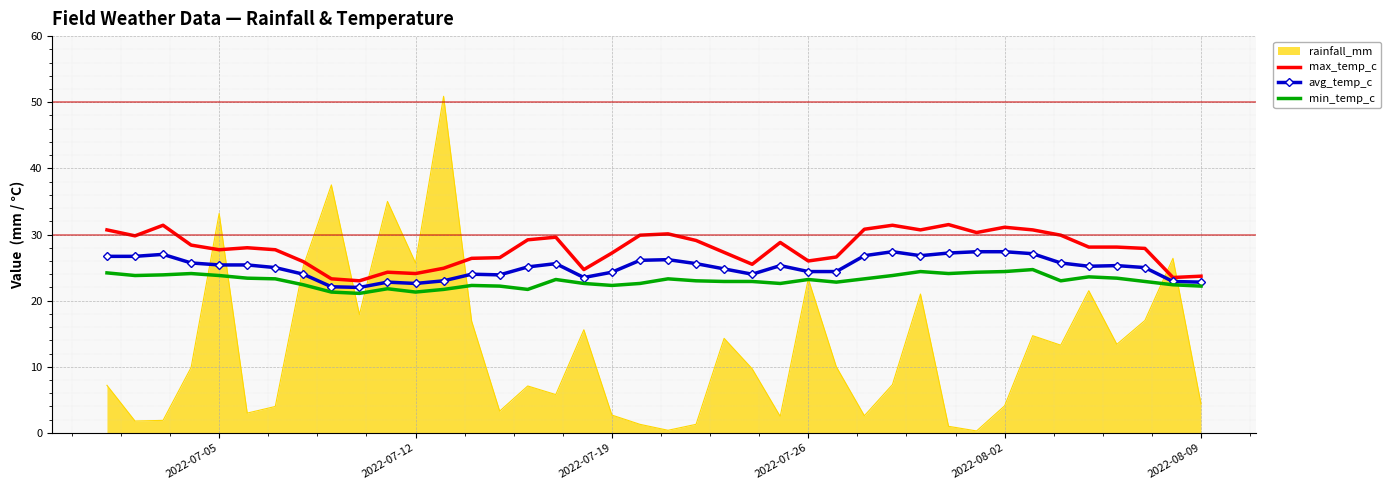

List the series in order of their peak value, lowest first.

min_temp_c, avg_temp_c, max_temp_c, rainfall_mm